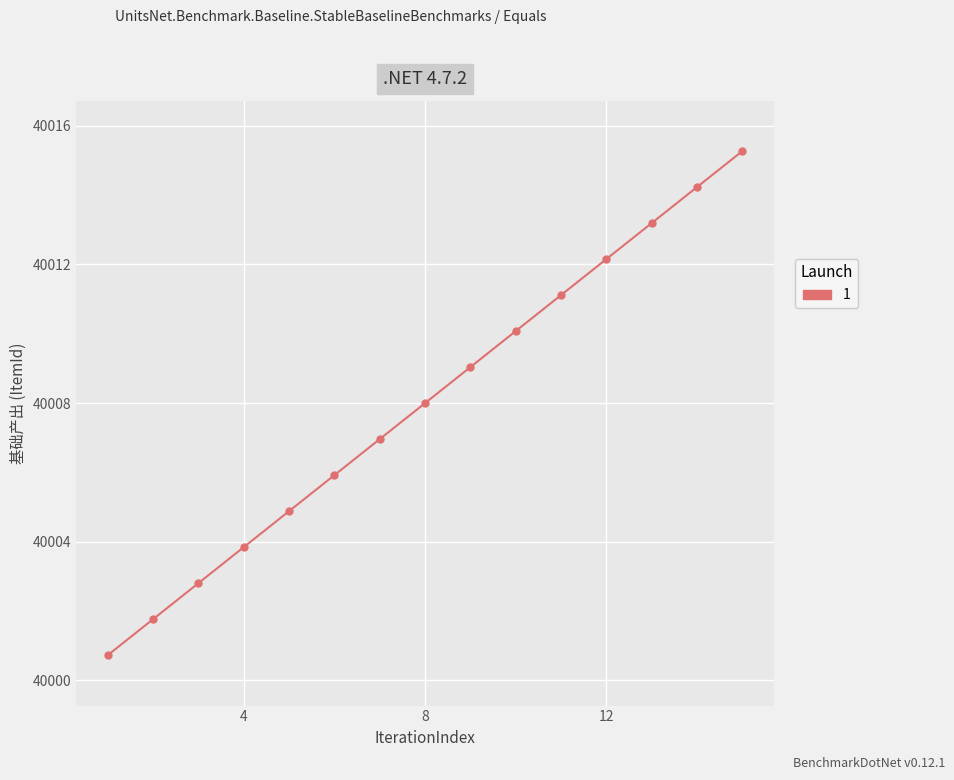

Is this an area chart (filled region under the line)?

No